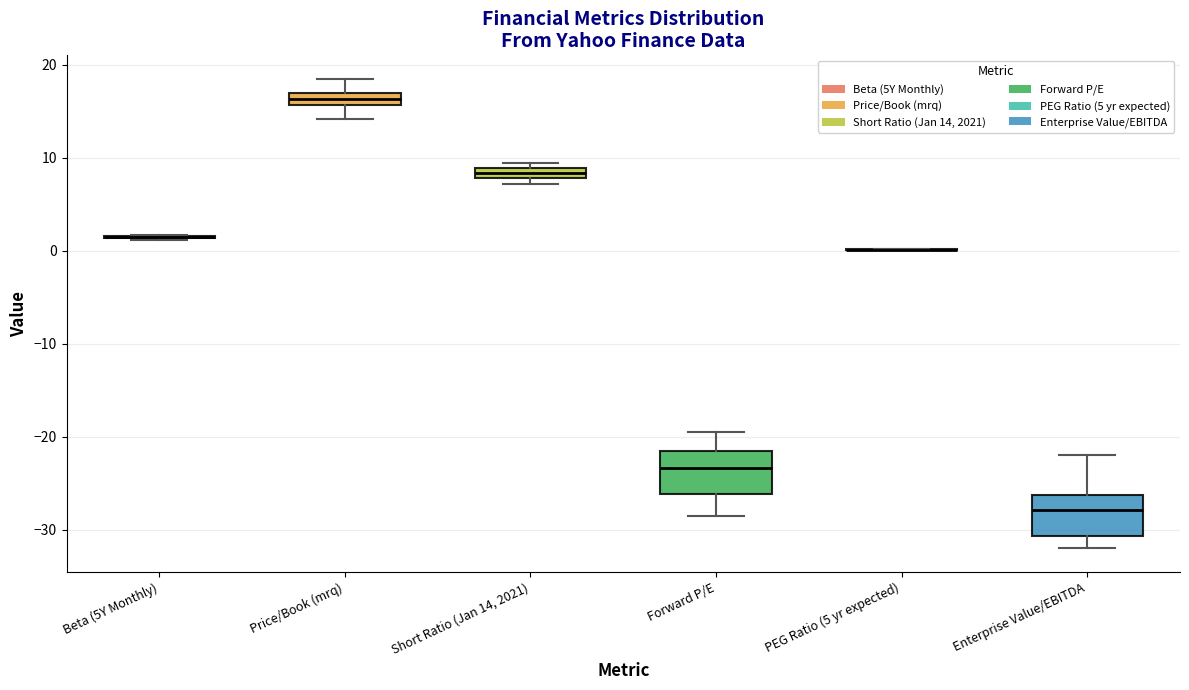

Where does the lower whisker of the box for Price/Book (mrq) end on the y-axis? The values are not printed on the chart, so give them approximately, as read against the axis.

14